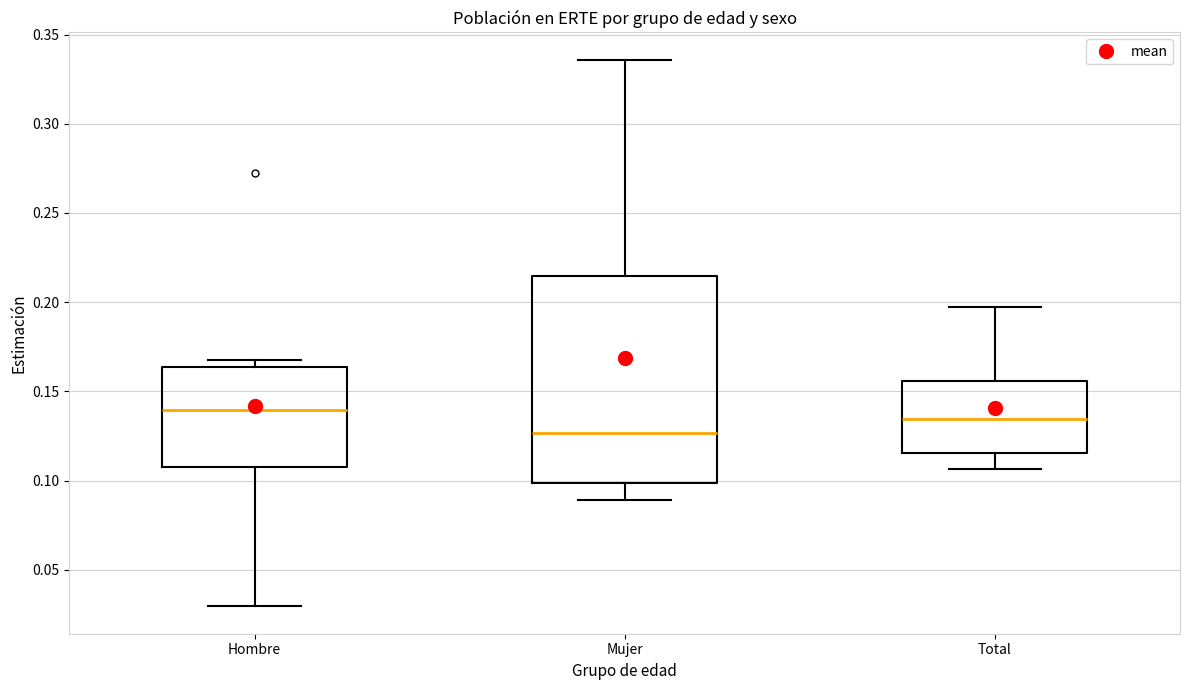

Which box is the tallest, from its lower edge to its upper edge?

Mujer